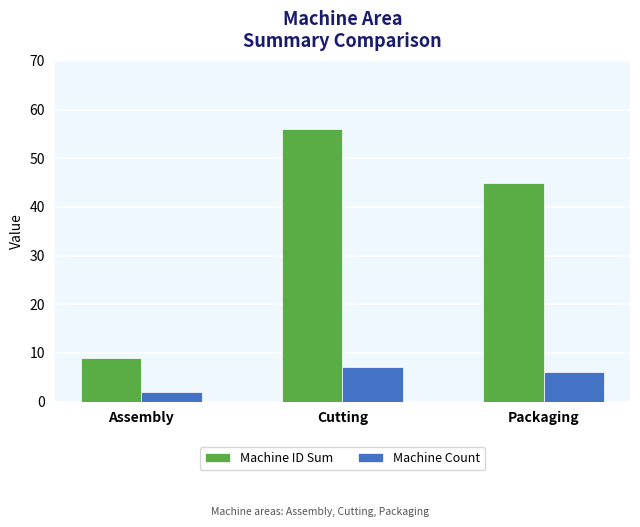

What value does the Machine Count series have at Assembly?

2